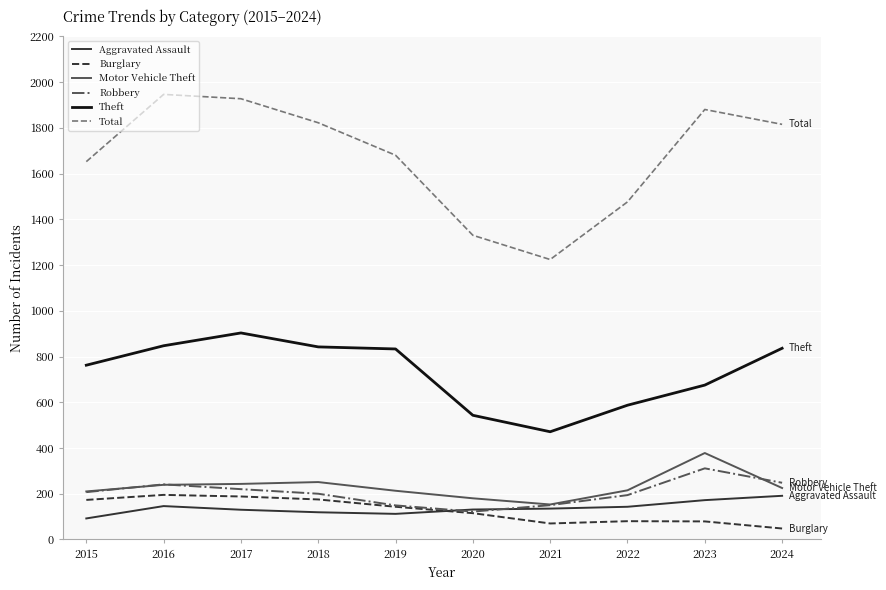

True or false: Motor Vehicle Theft and Aggravated Assault intersect in this chart.

False